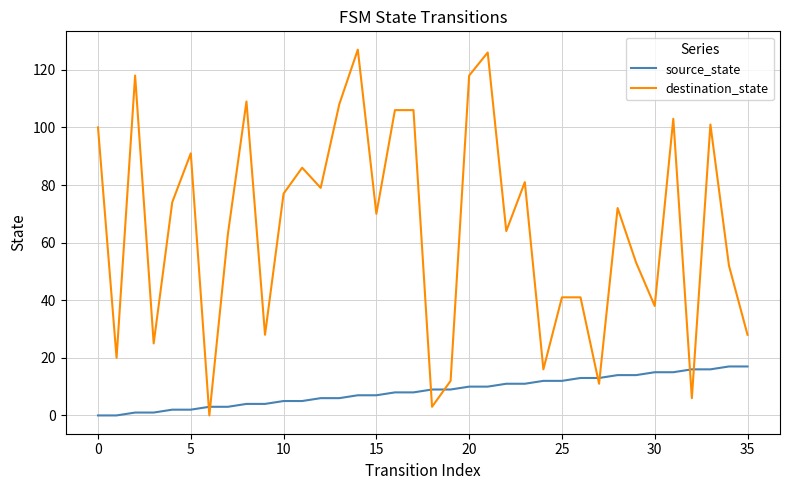

List the series in order of their peak value, highest first.

destination_state, source_state